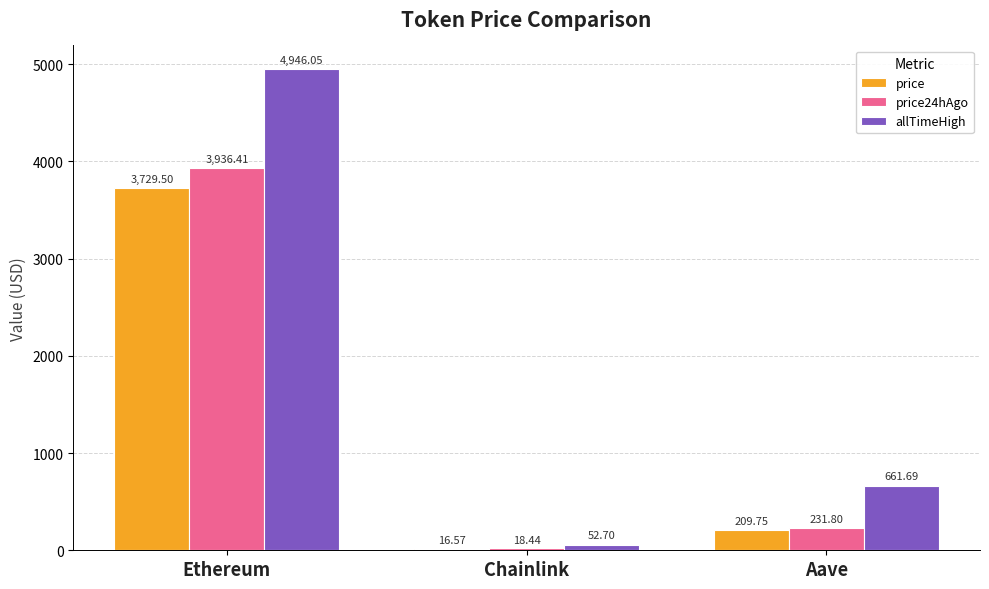

How many values in the price24hAgo series exceed 231?

2